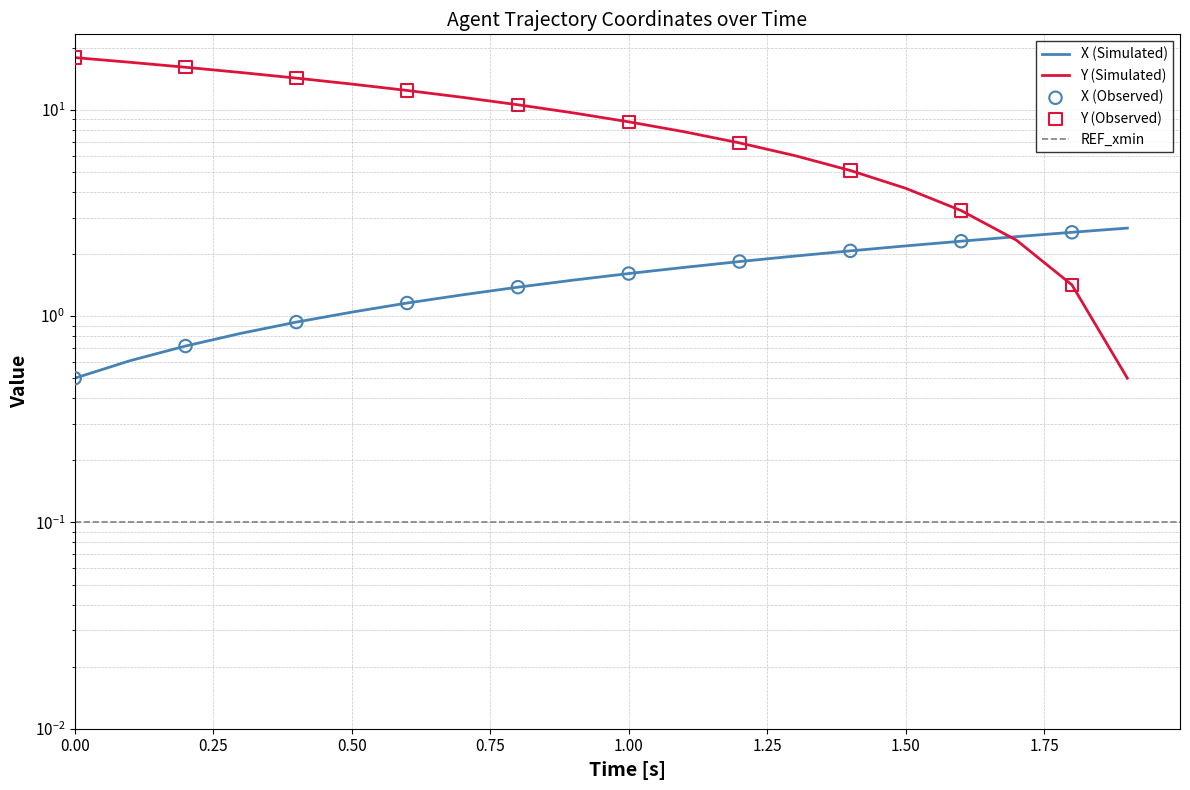

Which series has the largest total across all categories?

Y